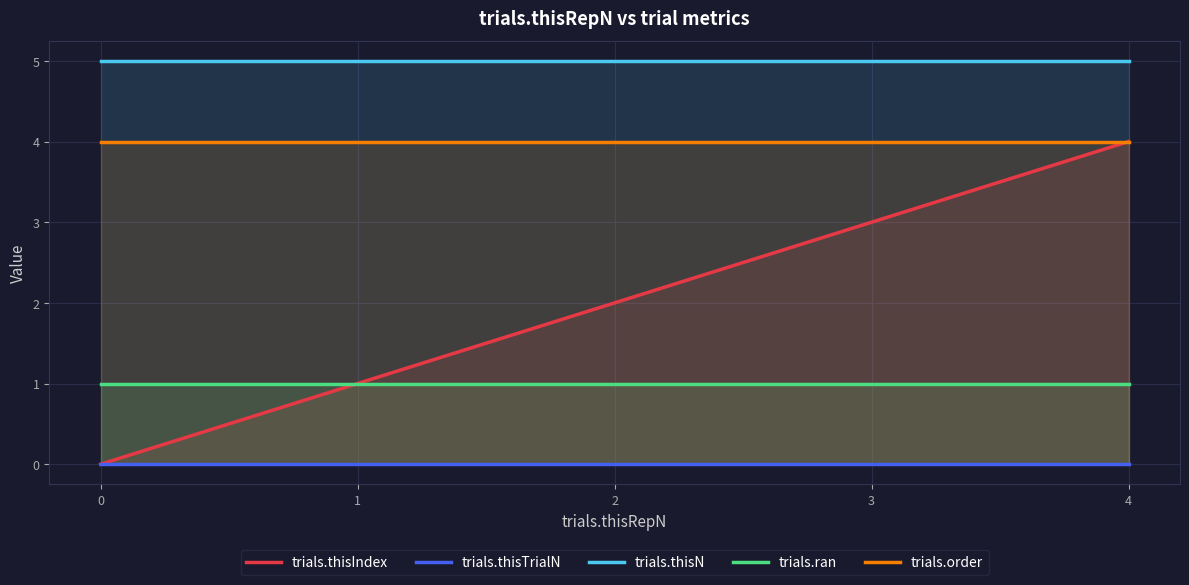

Reading left to right, what are all the values shown in this chart?

trials.thisIndex: 0	1	2	3	4
trials.thisTrialN: 0	0	0	0	0
trials.thisN: 5	5	5	5	5
trials.ran: 1	1	1	1	1
trials.order: 4	4	4	4	4